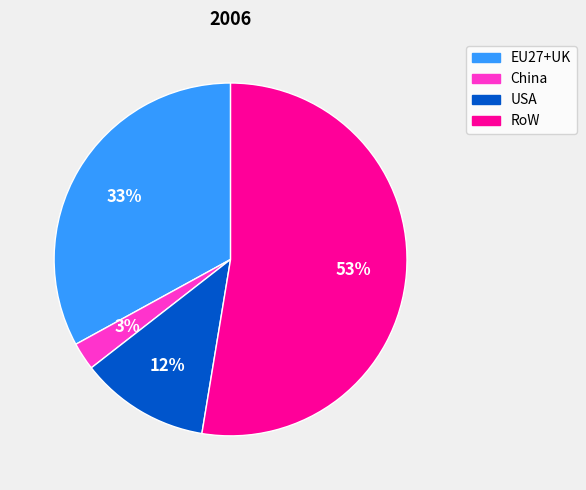

What is the smallest slice in the pie chart?

China